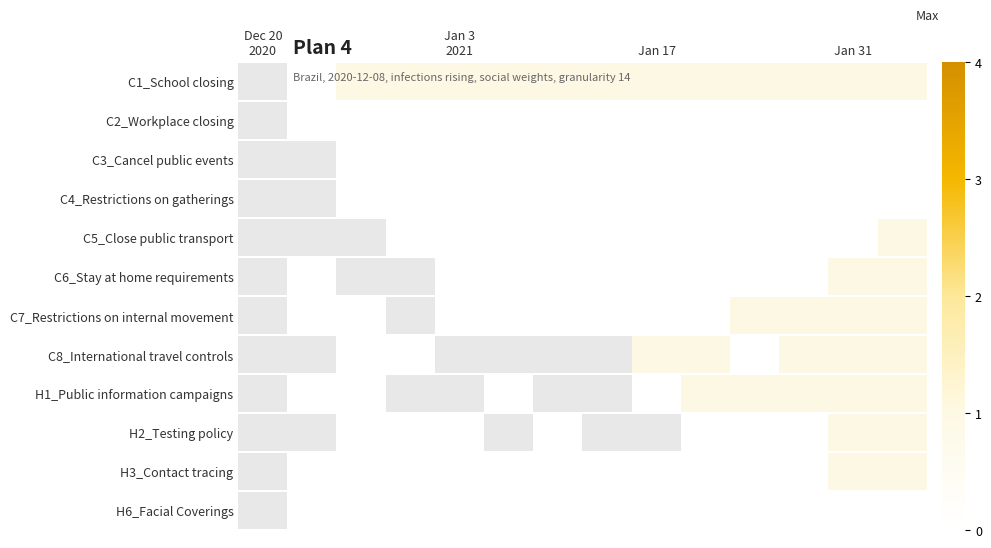

What is the total value across all series at 11?

4